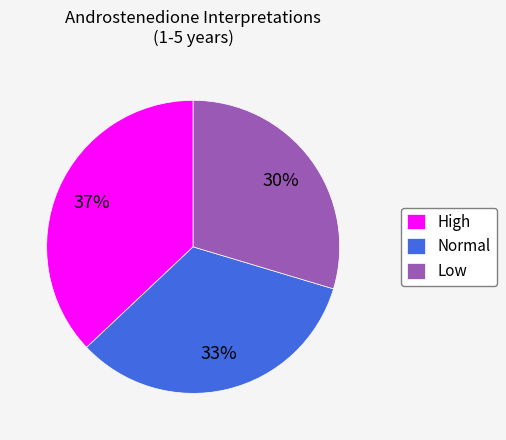

True or false: High accounts for 67% of the total.

False